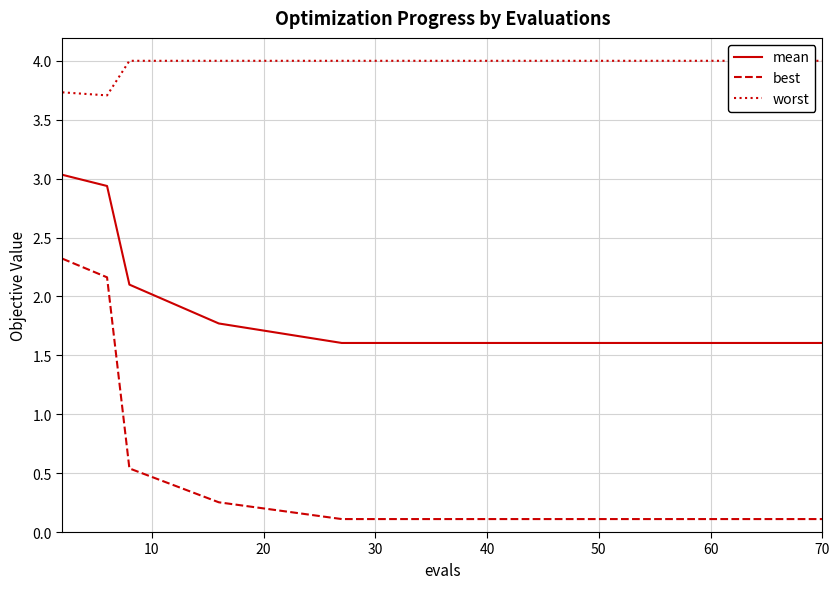

True or false: mean and best intersect in this chart.

False